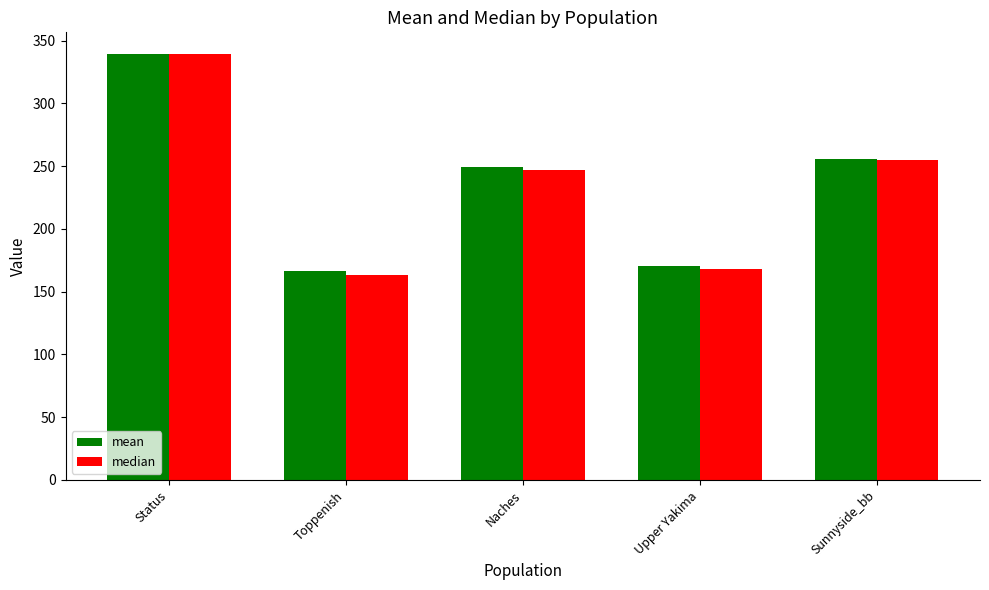

The mean series shows 116.6 at Upper Yakima. True or false?

False